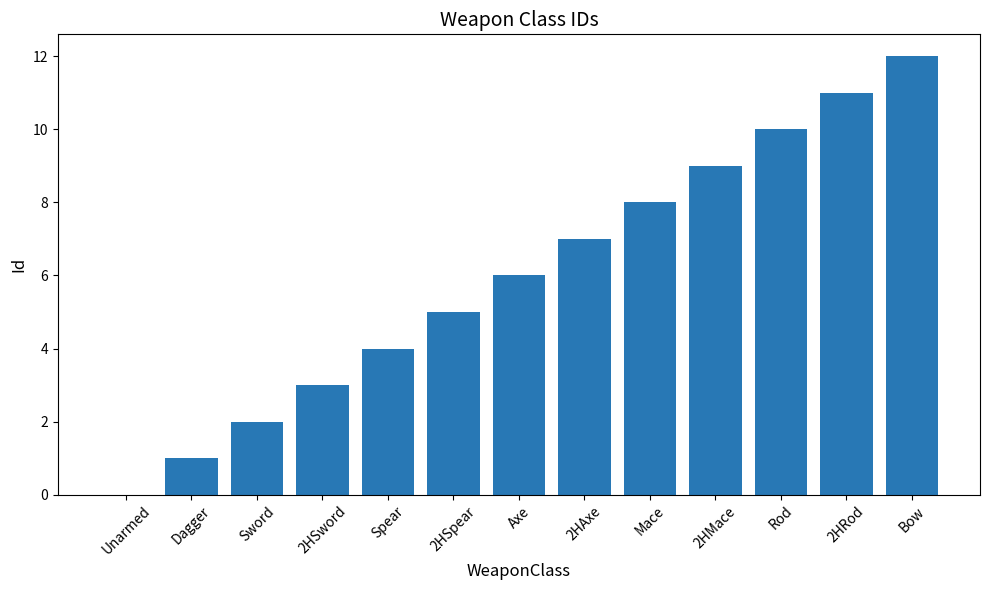

Reading right to left, list all the values displayed in this chart.

Bow=12	2HRod=11	Rod=10	2HMace=9	Mace=8	2HAxe=7	Axe=6	2HSpear=5	Spear=4	2HSword=3	Sword=2	Dagger=1	Unarmed=0